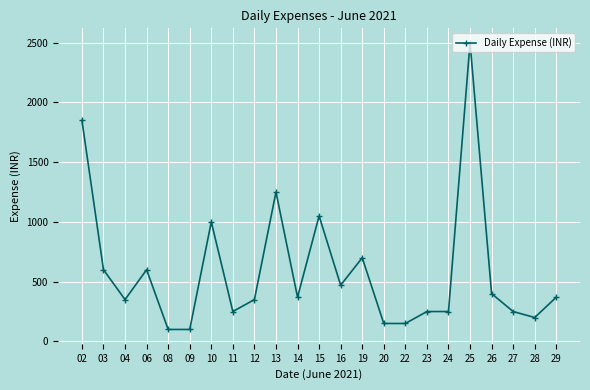

Between 16 and 22, which is larger?

16